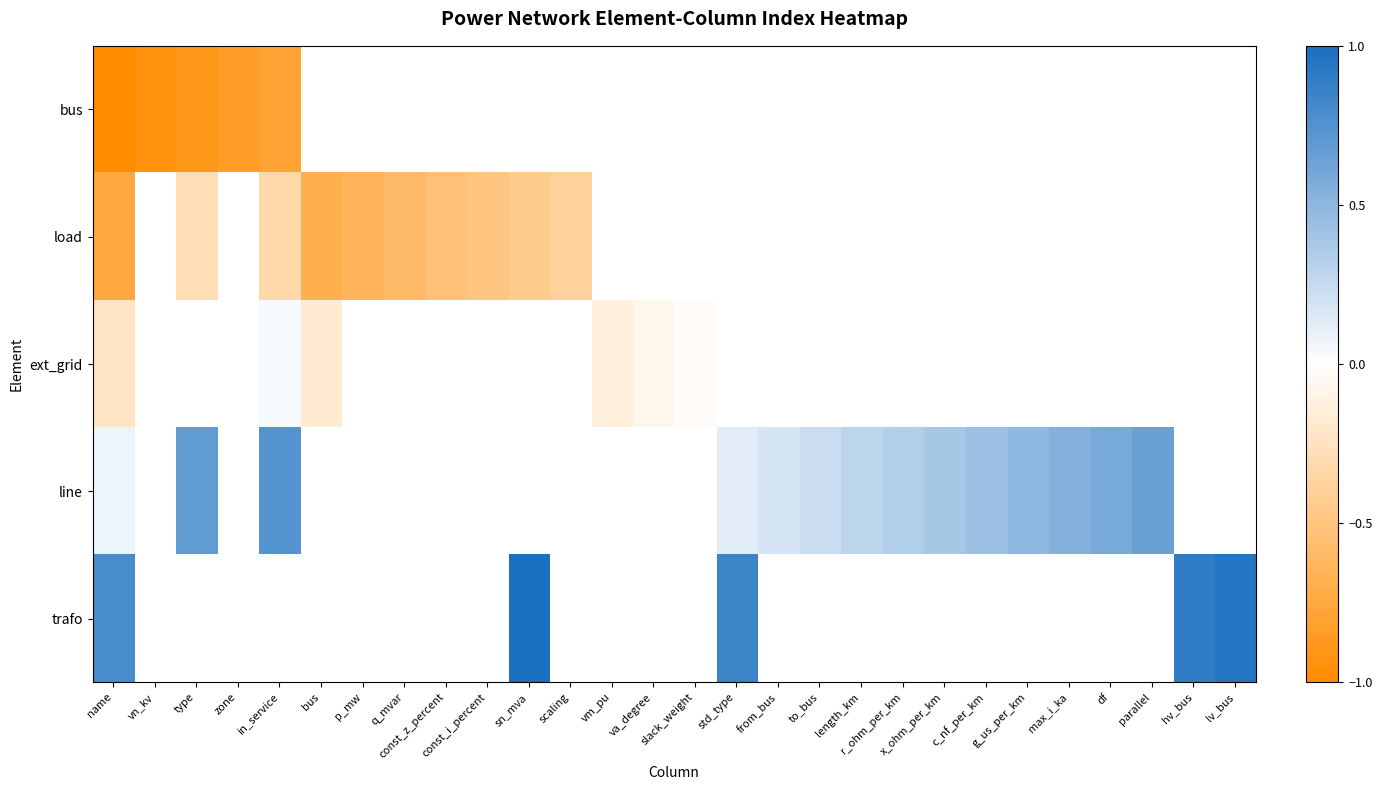

Which series changed the most between name and type?

line